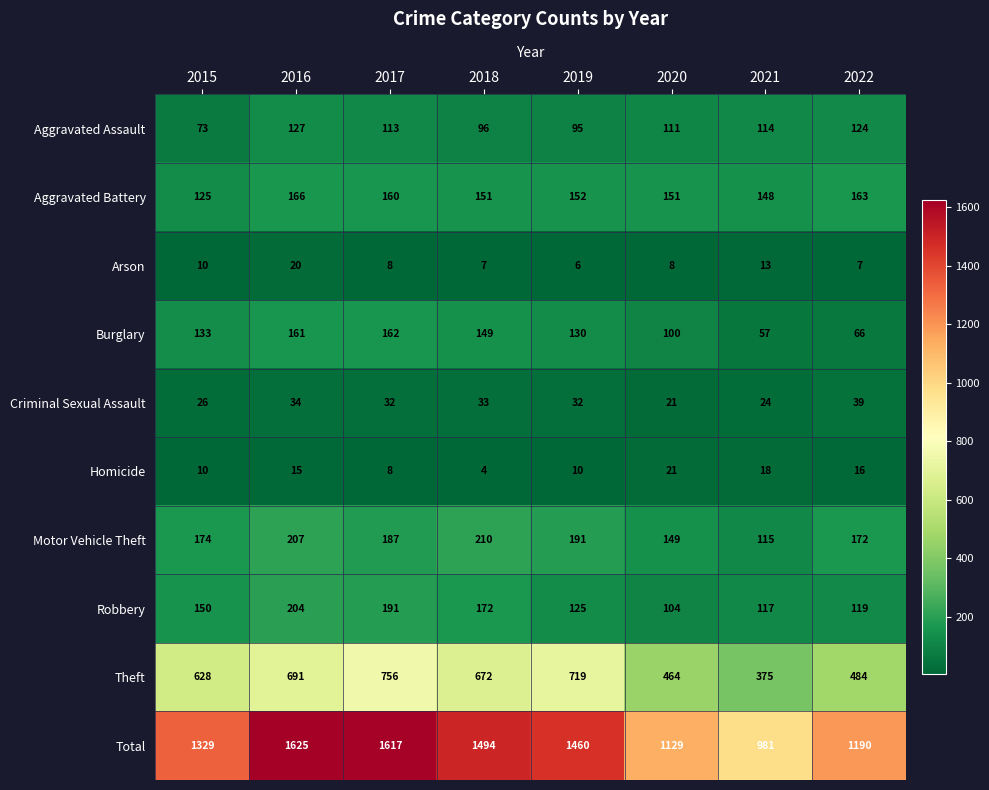

What is the total value across all series at 2016?

3250